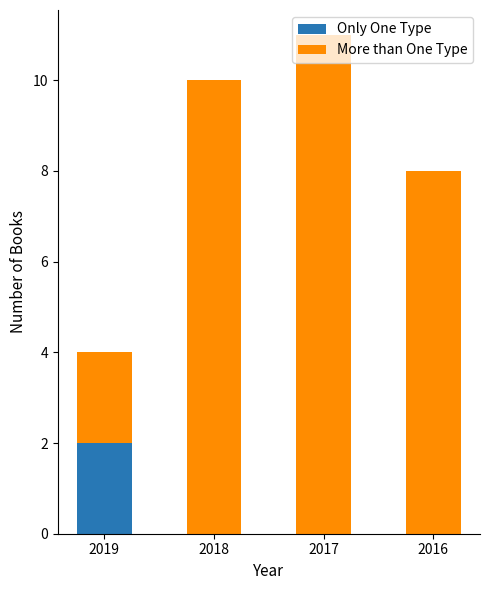

True or false: Only One Type has a value of 0 at 2016.

True